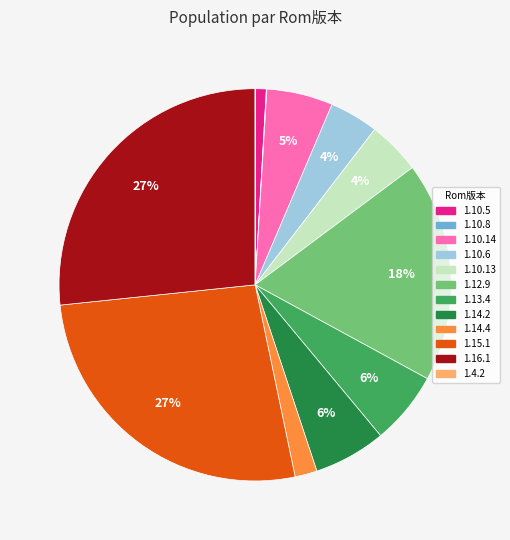

Which has a higher value, 1.14.2 or 1.10.5?

1.14.2